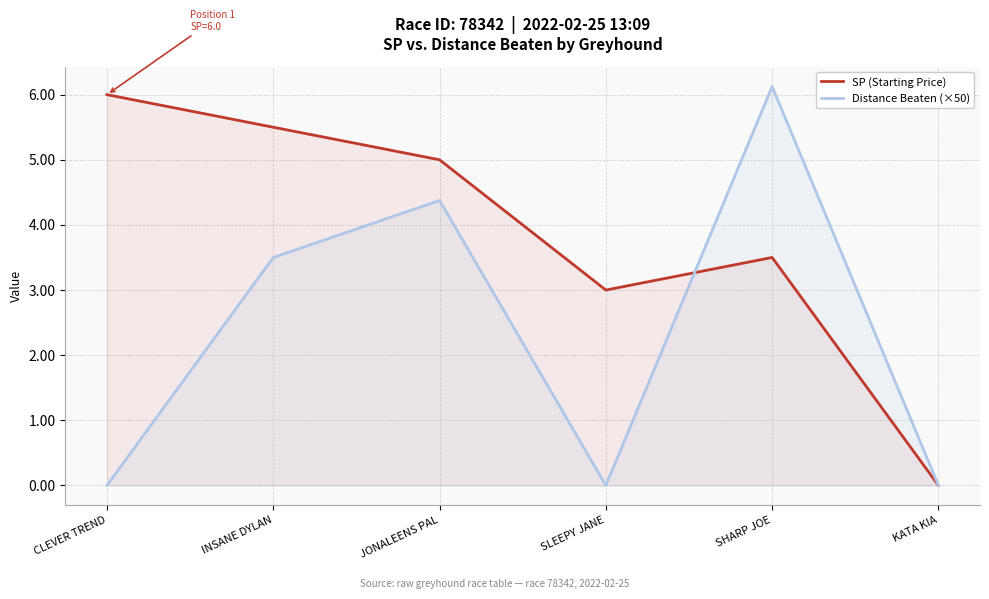

Which series has the widest spread of values?

Distance Beaten (×50)